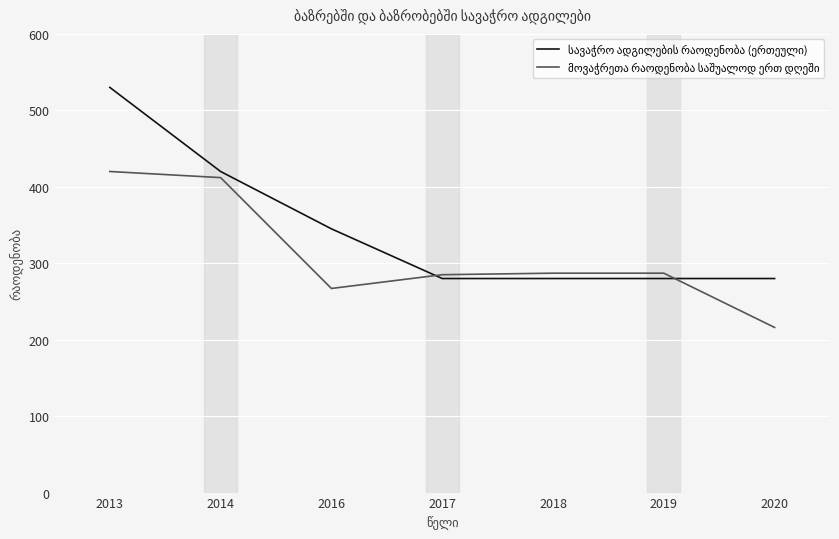

At which category is the sum across all series the highest?

2013